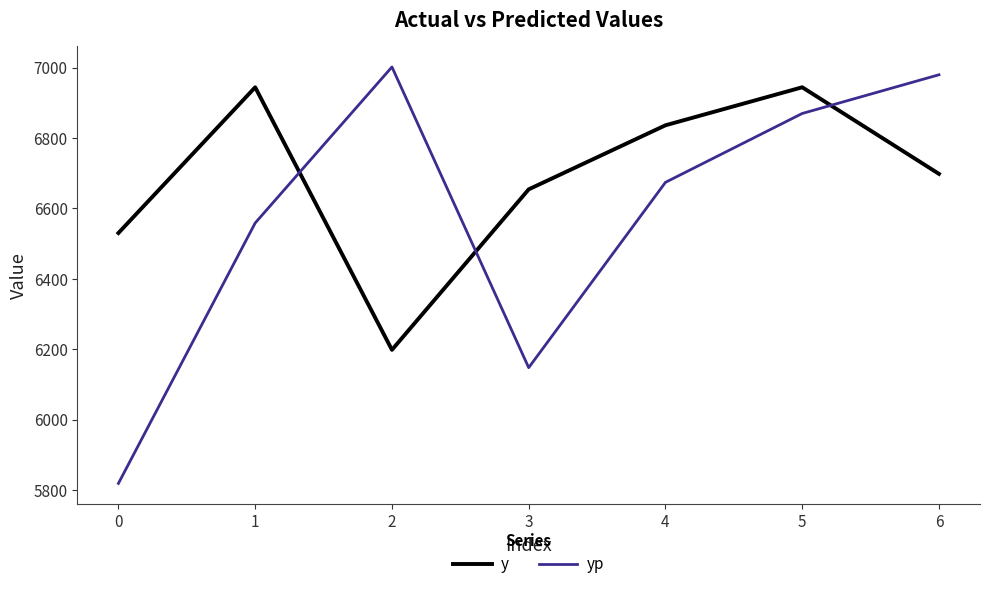

Reading left to right, extract all data points from this chart.

y: 0=6530.0	1=6944.0	2=6198.0	3=6654.0	4=6836.0	5=6944.0	6=6698.0
yp: 0=5818.7	1=6558.4	2=7001.7	3=6147.4	4=6673.9	5=6869.6	6=6979.6